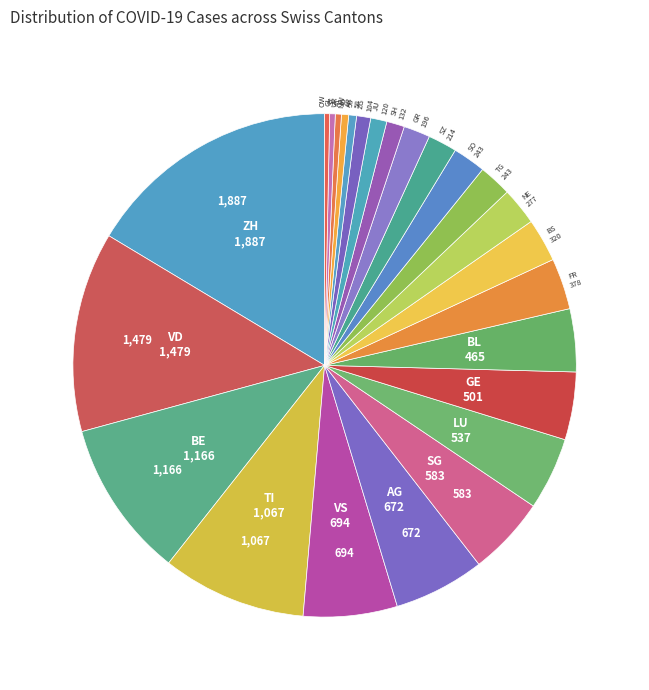

How many slices are in this pie chart?

25